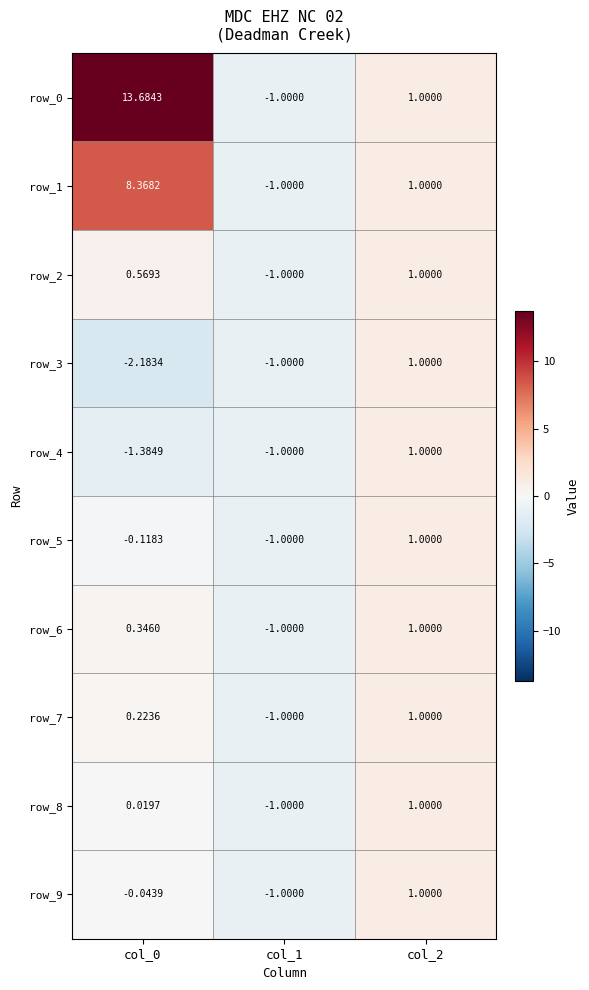

What is the lowest value of the row_9 series?

-1.0